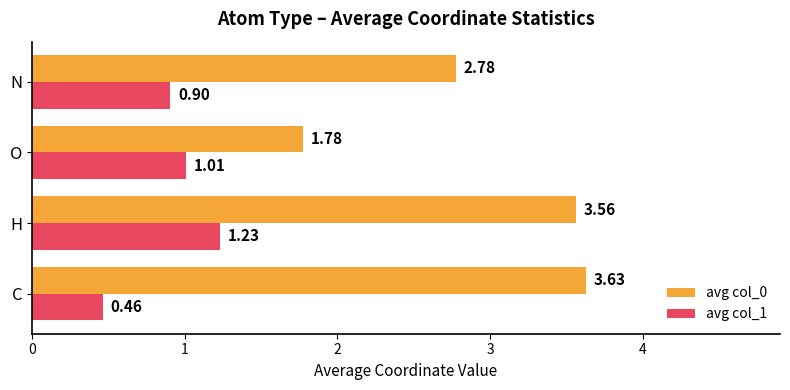

What is the difference between the second highest and second lowest values in the avg col_0 series?

0.8